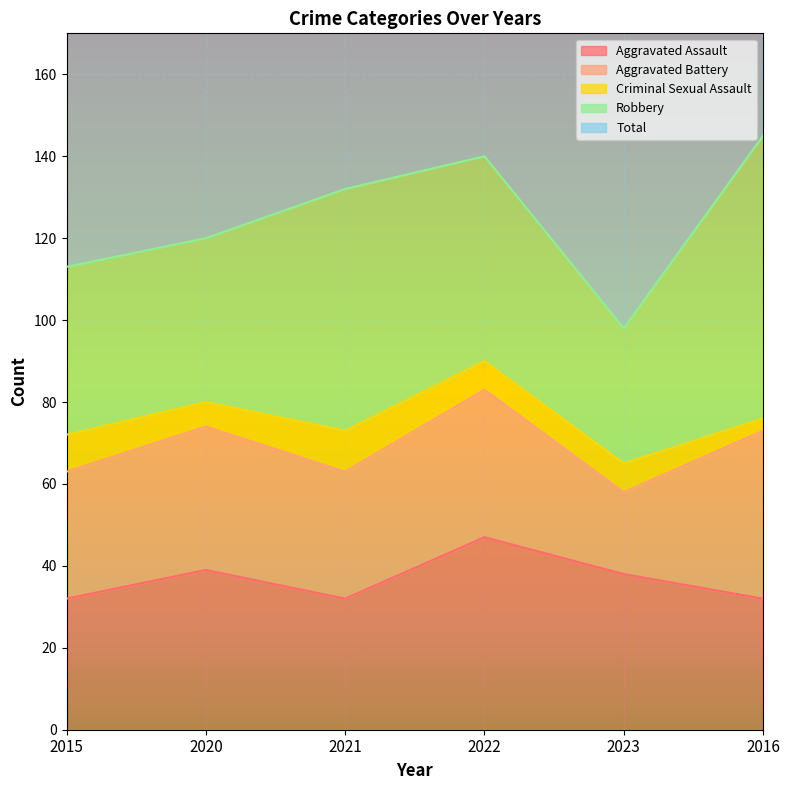

Does the chart display data point markers on the line(s)?

No